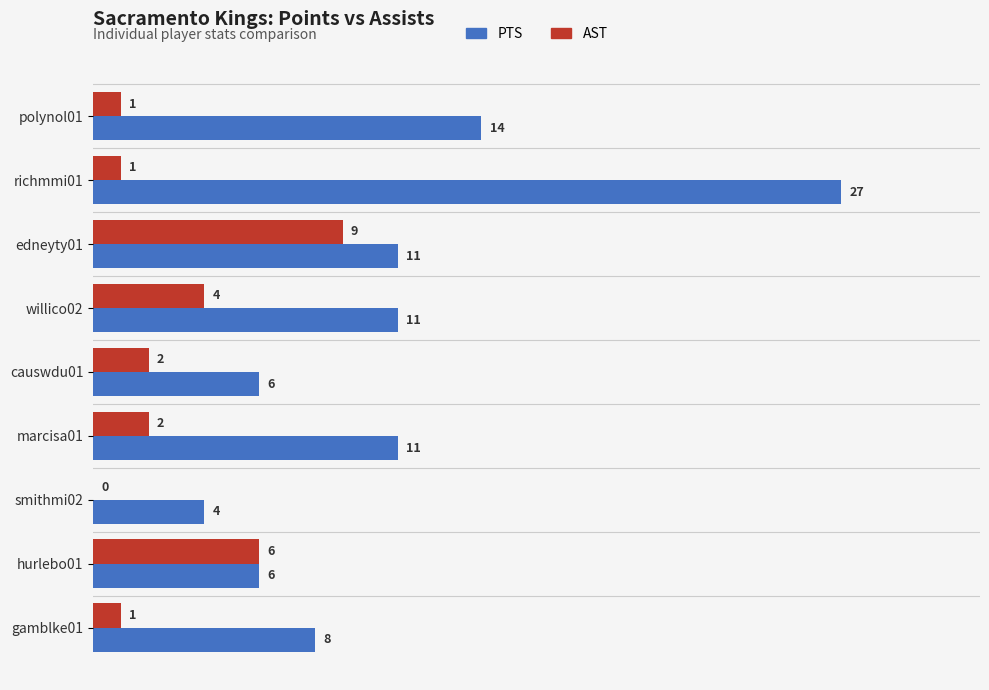

At which label does AST reach its peak?

edneyty01